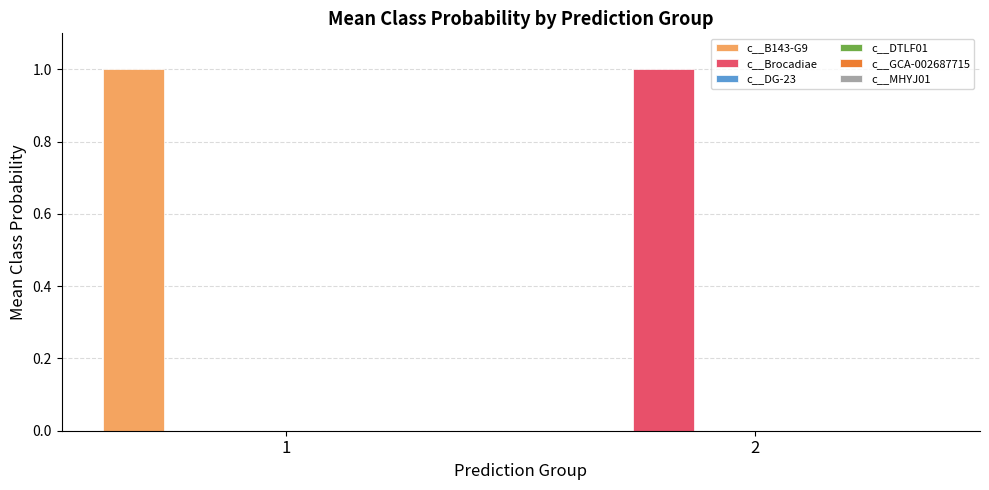

Between 1 and 2, which is larger?

1